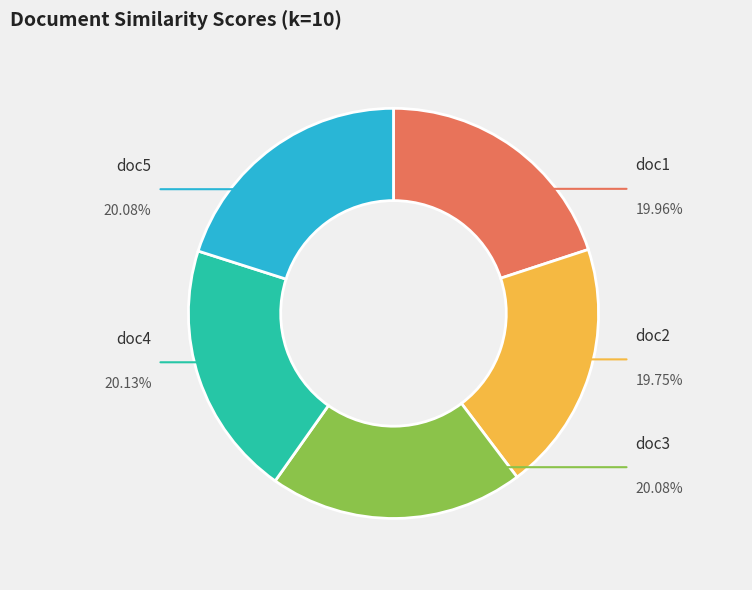

Do doc1 and doc5 together represent more than half of the pie?

No